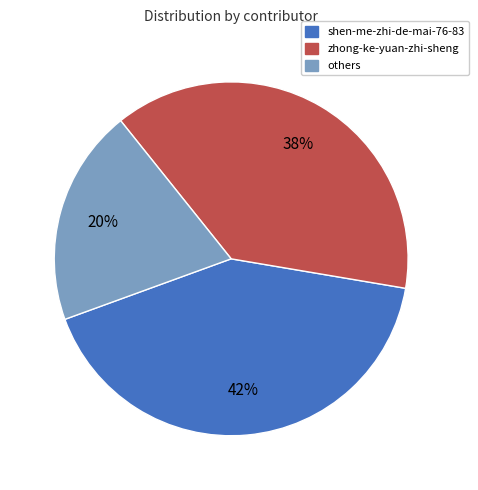

Is there any slice that represents more than half of the pie?

No